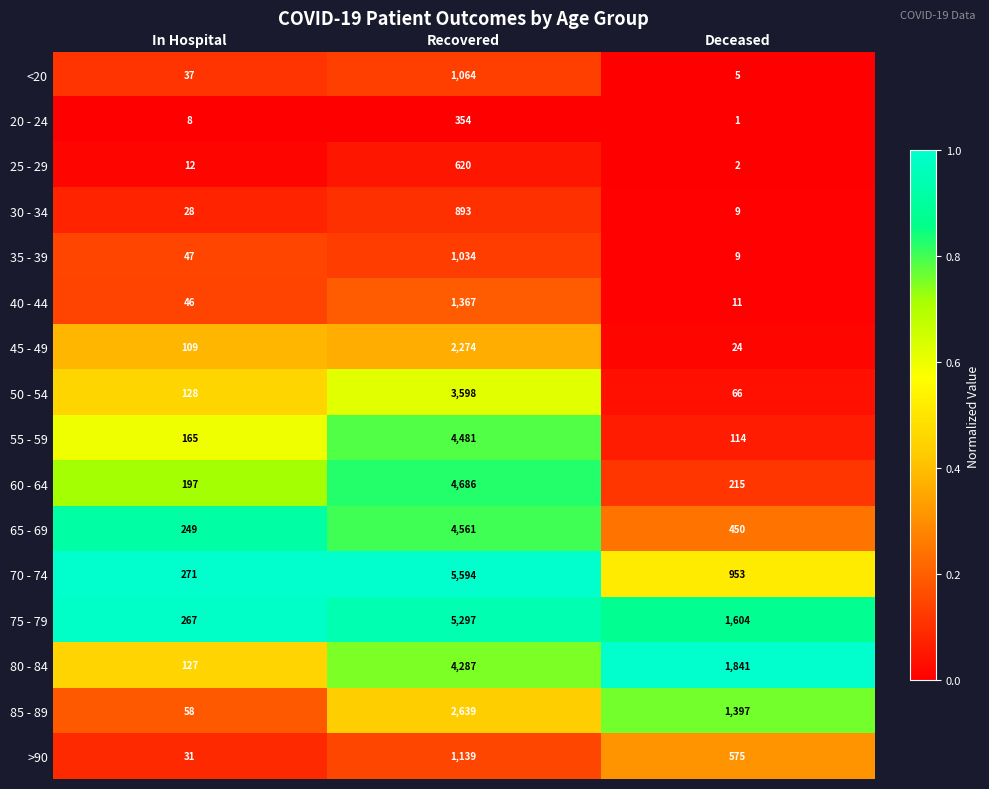

True or false: 60 - 64 has a value of 215 at Deceased.

True